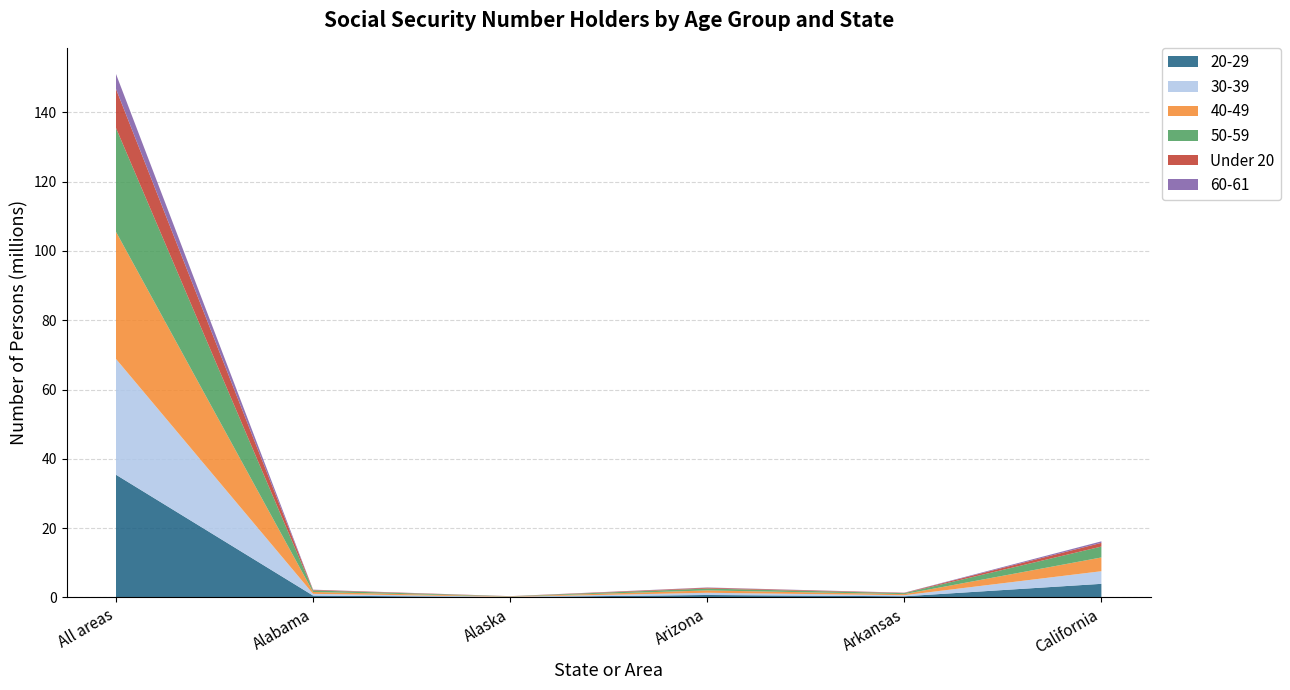

At which category is the sum across all series the highest?

All areas